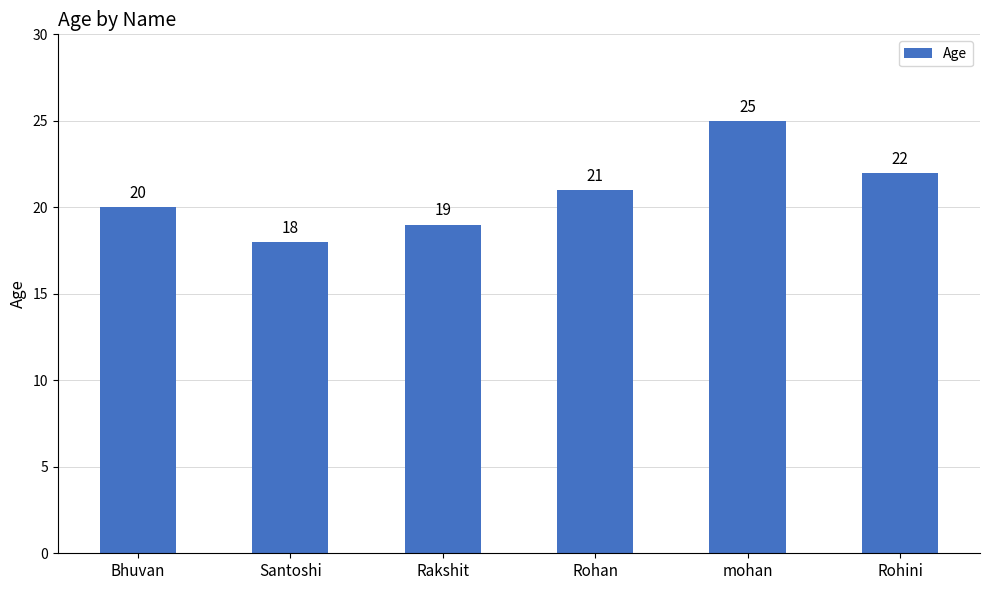

Does the chart contain stacked bars?

No